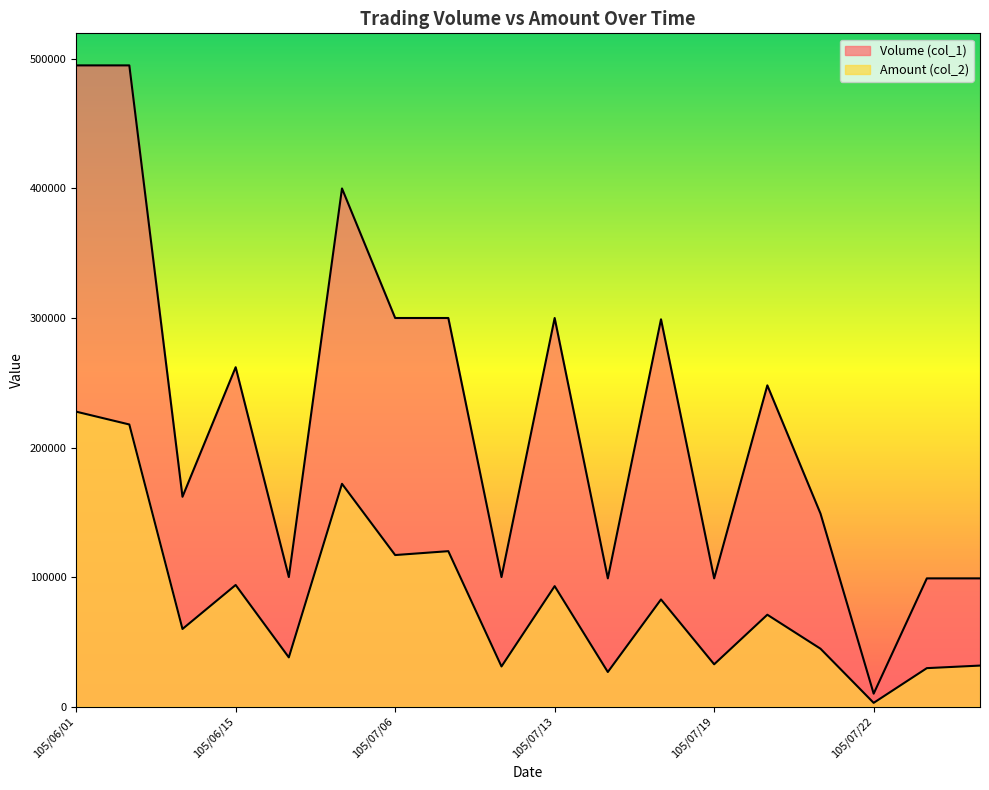

At which category is the sum across all series the highest?

105/06/01